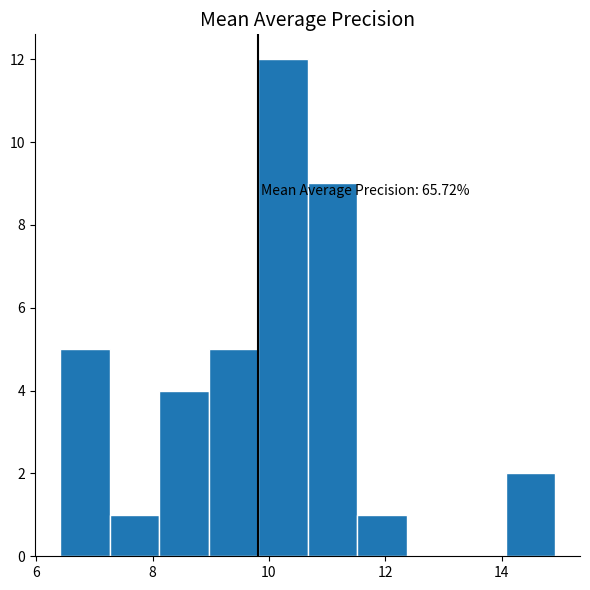

Over which range of the x-axis is the bar tallest?

9.8 to 10.6